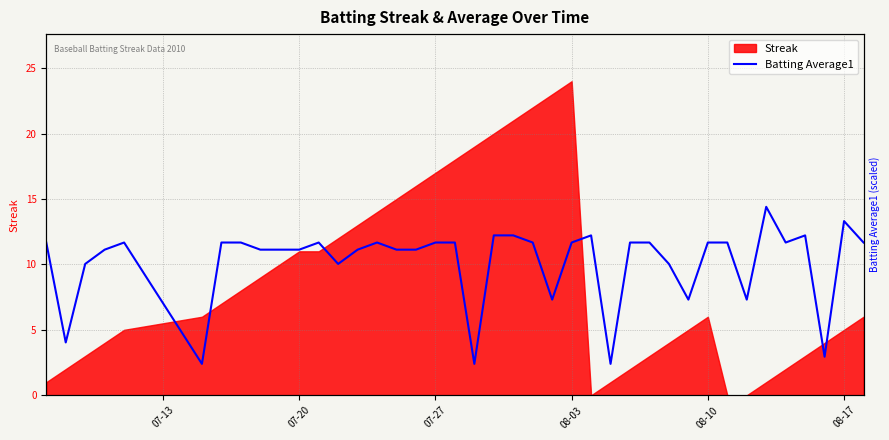

How many categories are shown in the chart?

40